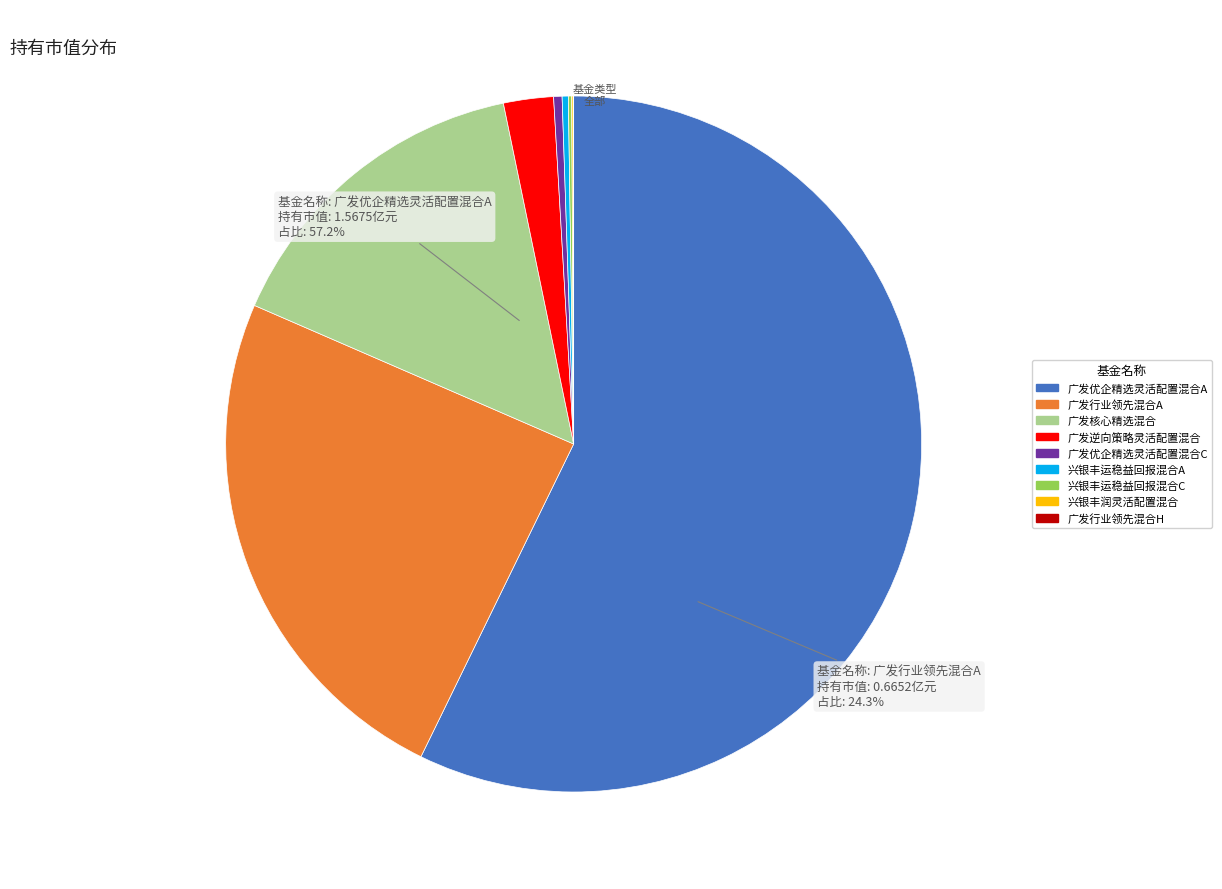

Which slice represents more than half of the pie?

广发优企精选灵活配置混合A